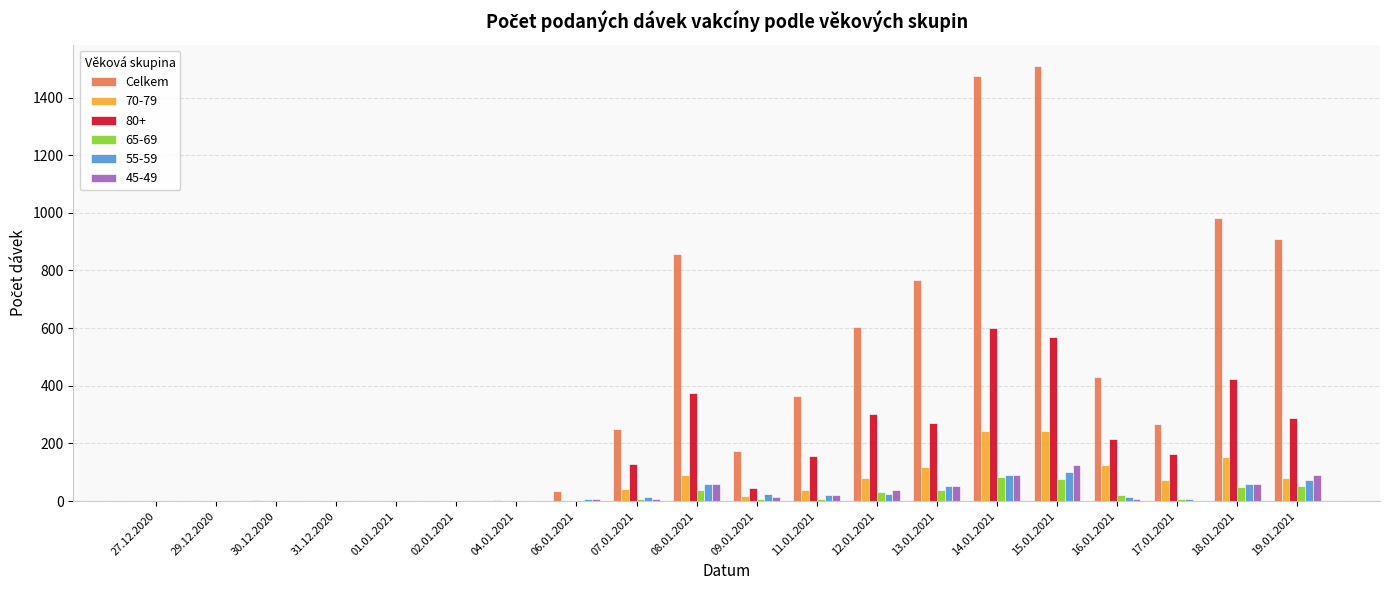

Which series changed the most between 09.01.2021 and 14.01.2021?

Celkem